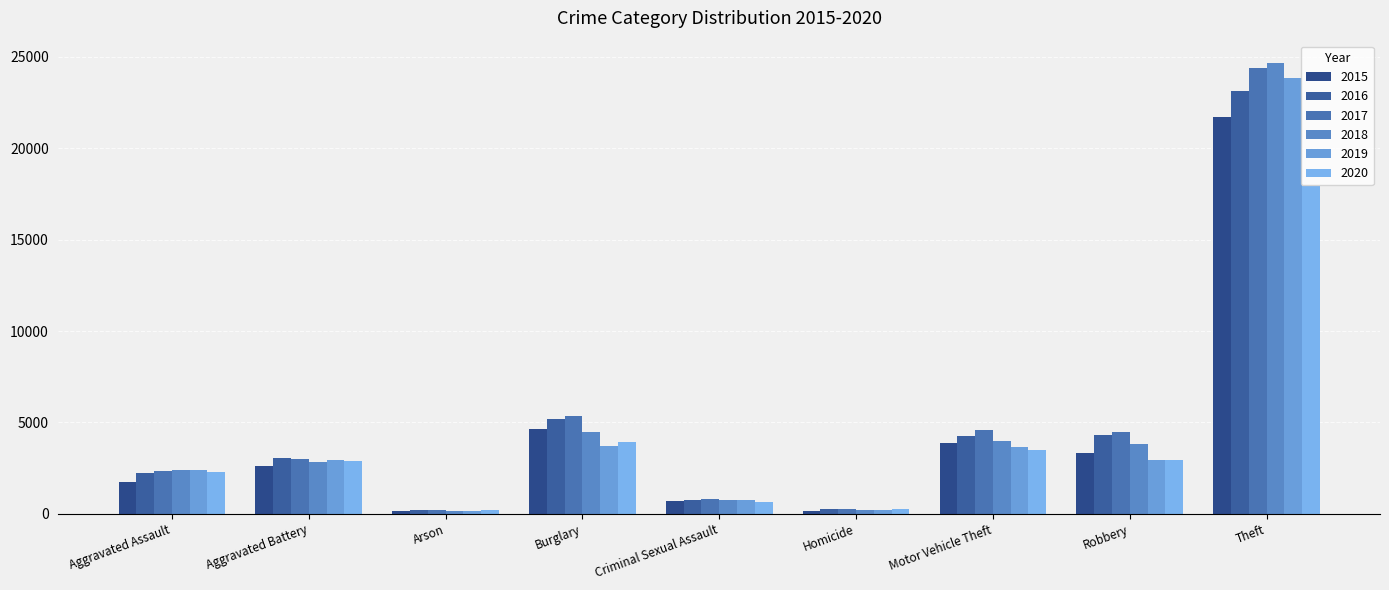

Is the value of 2017 at Arson greater than the value of 2018 at Burglary?

No